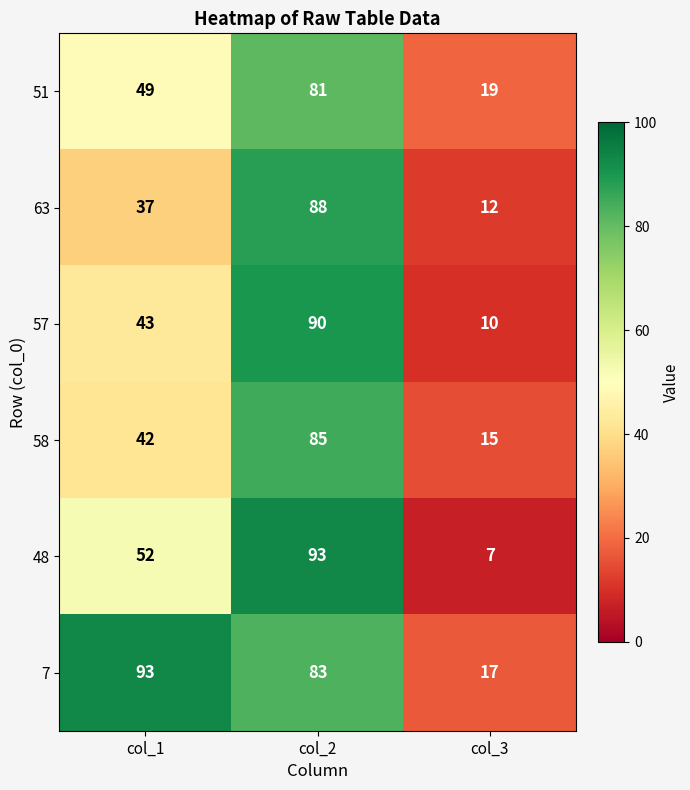

How many values in the 58 series are below 42?

1